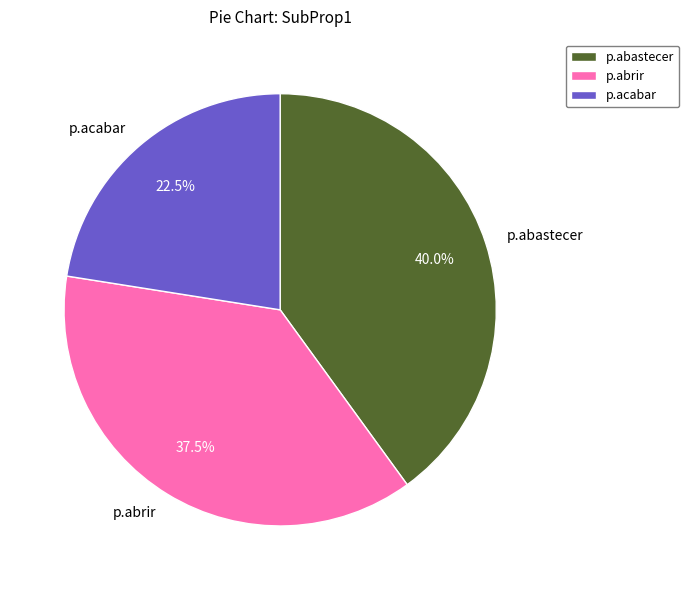

Count the number of slices in the pie.

3